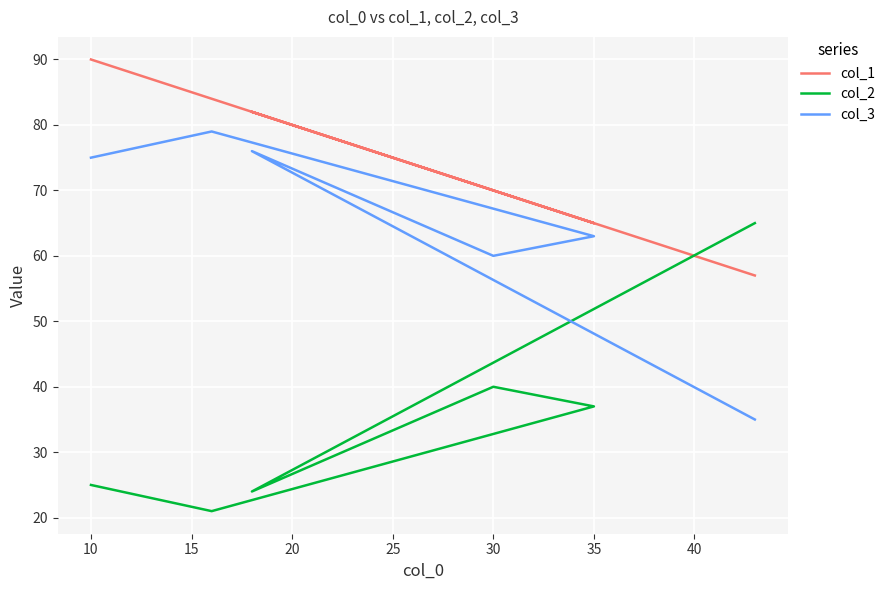

In col_3, how many points are lower than both neighbors (excluding endpoints)?

1